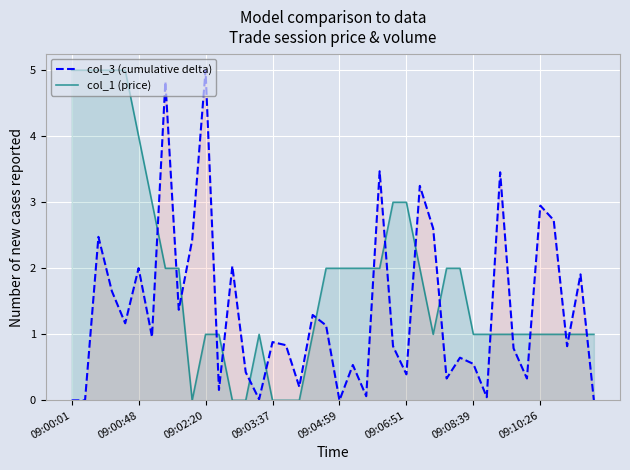

How many lines are shown in the chart?

2